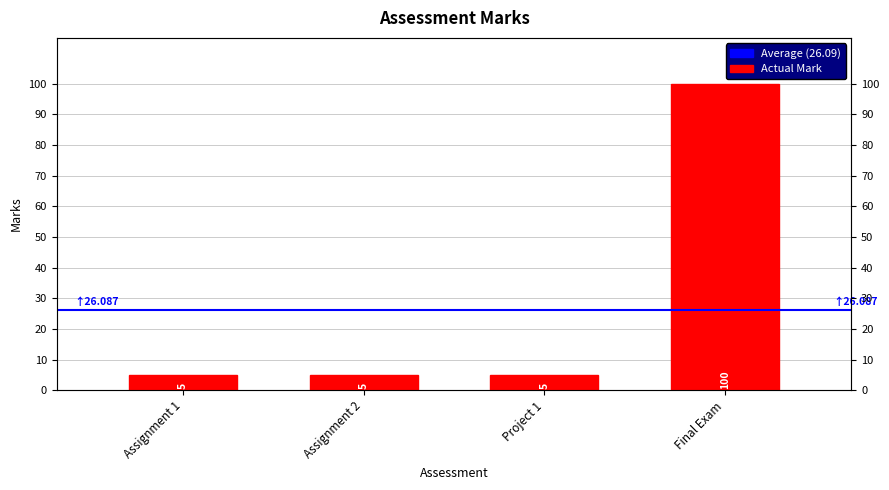

How many distinct data groups are displayed?

1